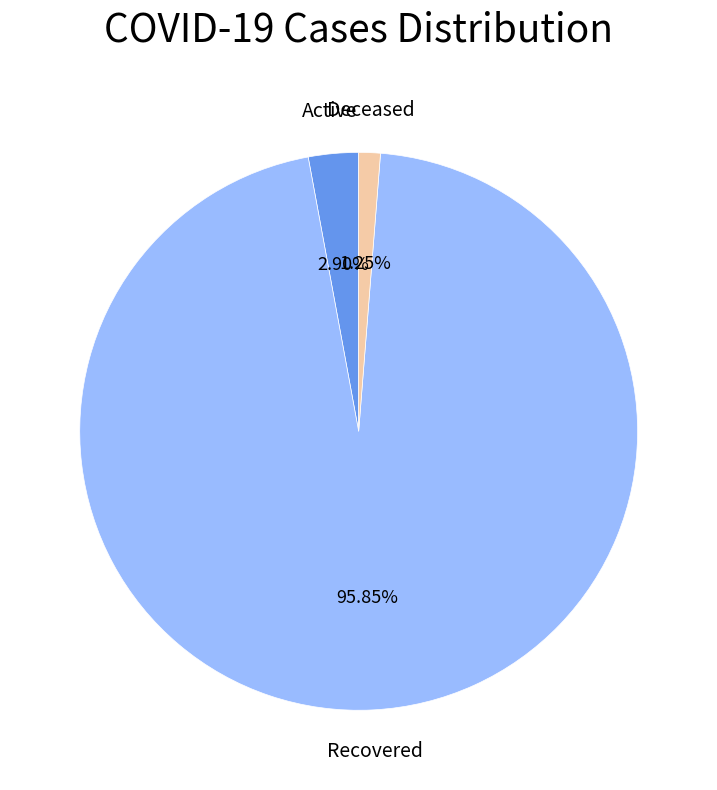

Does any single category account for the majority?

Yes